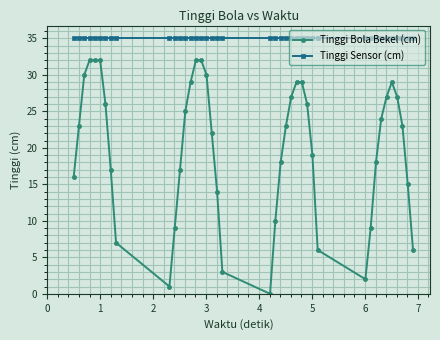

Rank the series by their maximum value, from lowest to highest.

Tinggi Bola Bekel (cm), Tinggi Sensor (cm)